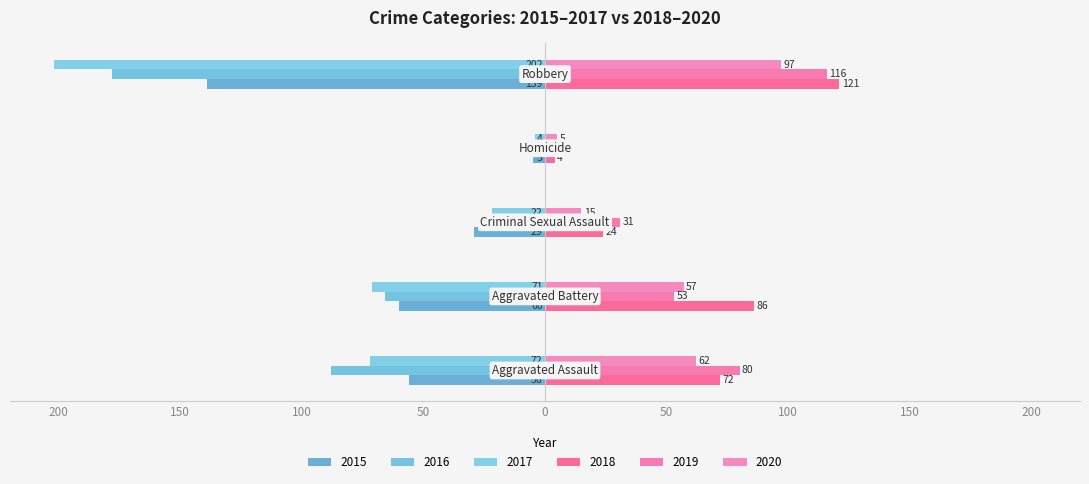

Where is 2016 nearest to the value -91?

Aggravated Assault